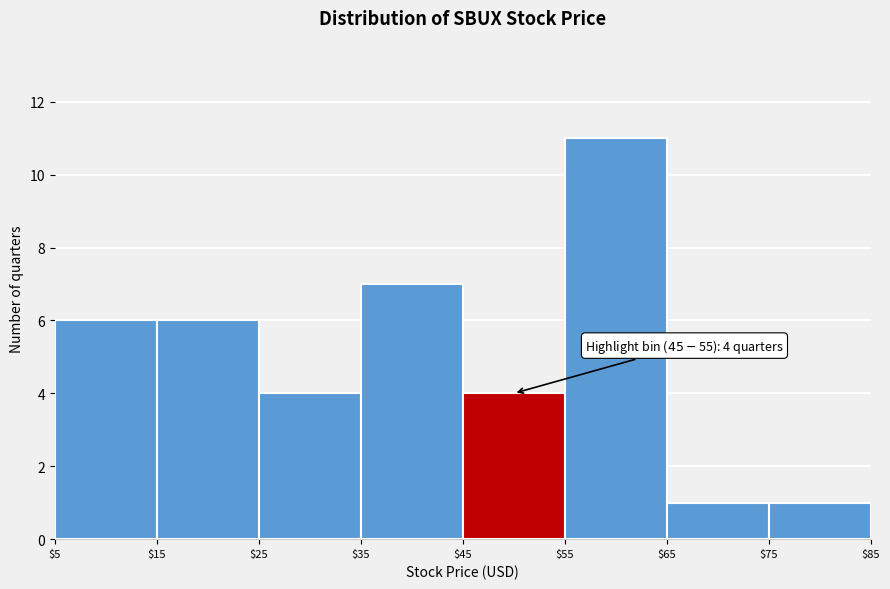

Over which range of the x-axis is the bar tallest?

$55 to $65